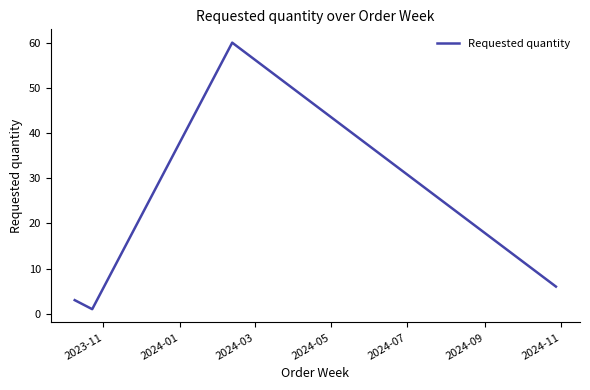

What is the maximum value shown in the chart?

60